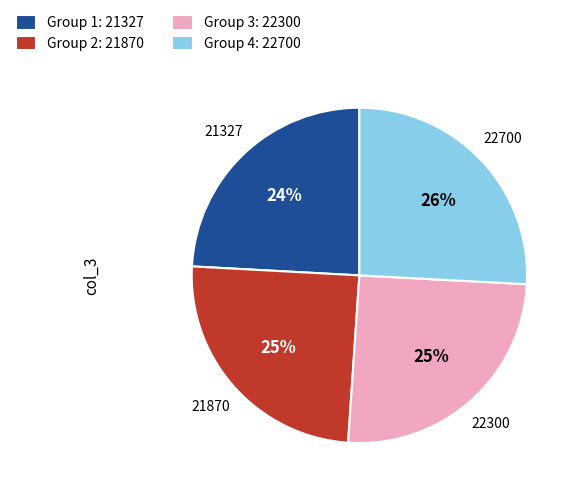

Is there any slice that represents more than half of the pie?

No